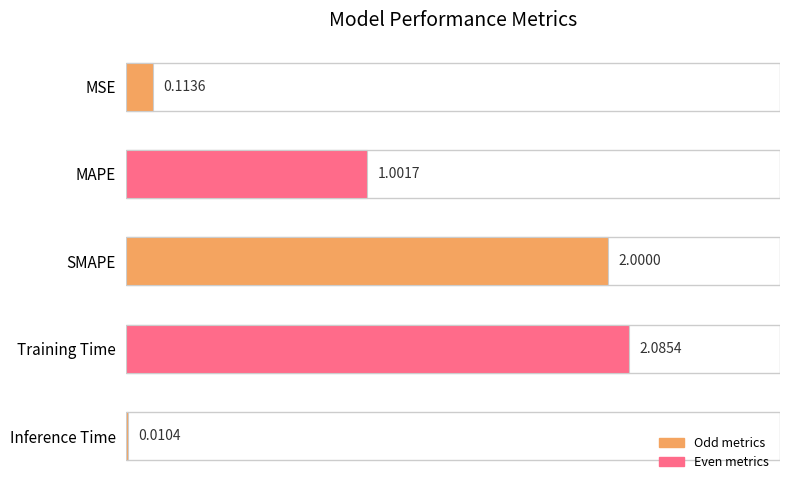

How many data points are less than 1?

2